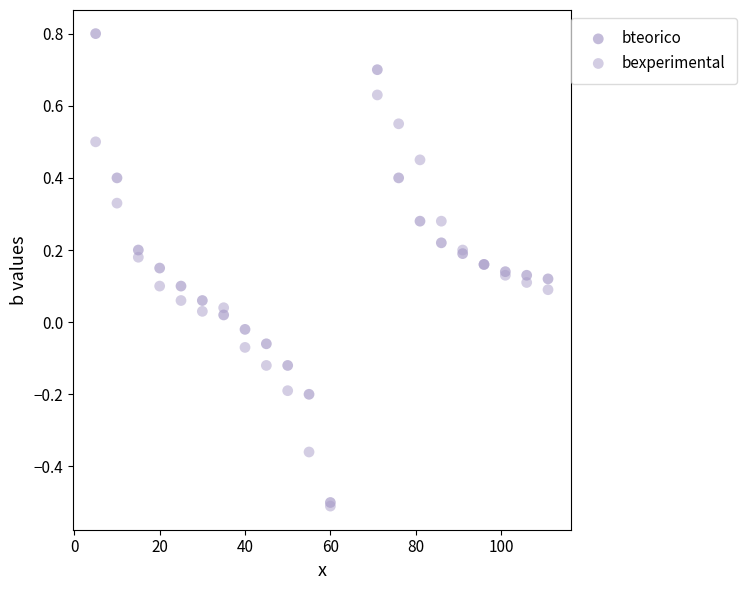

What are all the series names shown in the legend?

bteorico, bexperimental